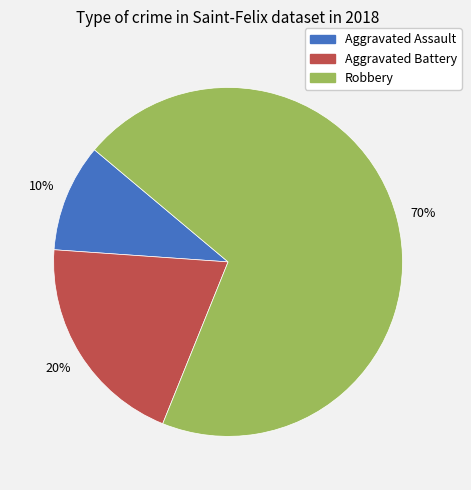

True or false: Robbery accounts for 59% of the total.

False